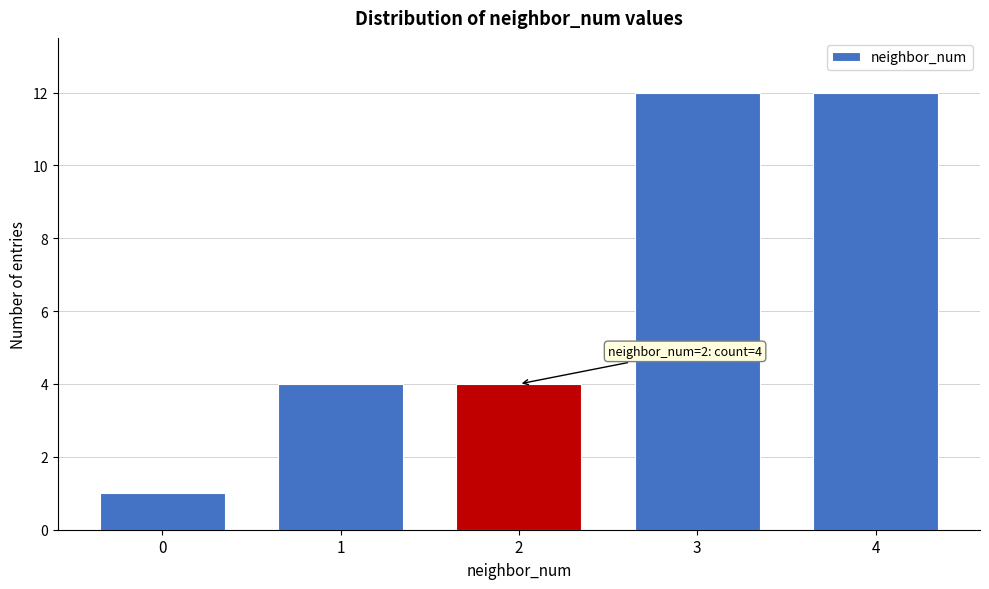

Reading left to right, list all the values displayed in this chart.

0=1	1=4	2=4	3=12	4=12